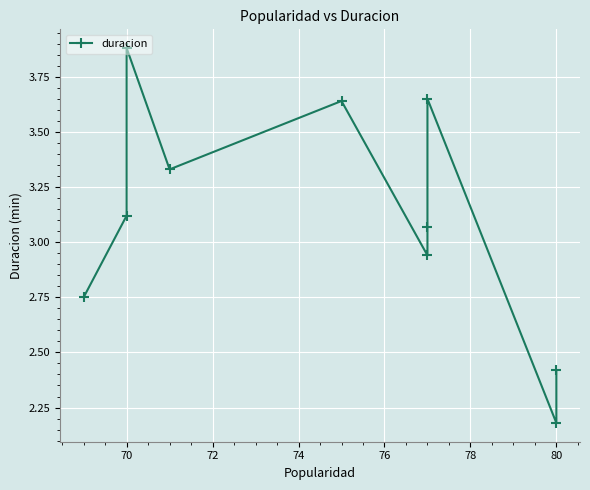

What is the smallest value displayed?

2.2